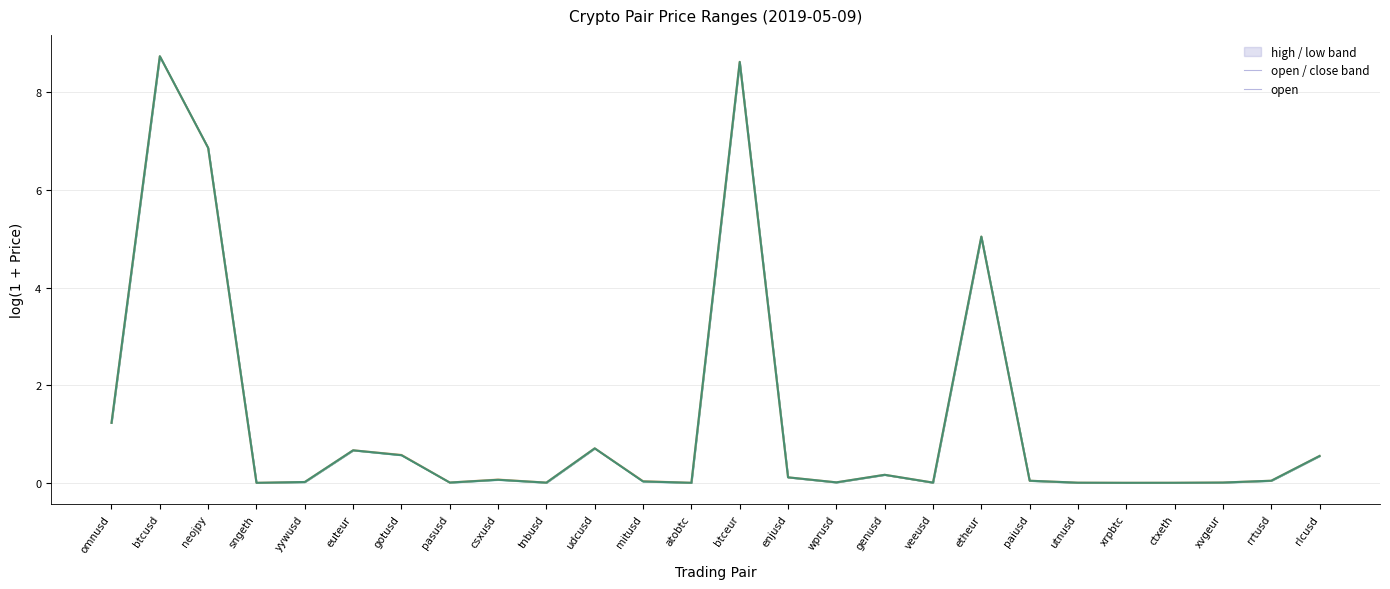

Reading left to right, transcribe all the data shown in this chart.

1.2	8.7	6.9	0.0	0.0	0.7	0.6	0.0	0.1	0.0	0.7	0.0	0.0	8.6	0.1	0.0	0.2	0.0	5.0	0.0	0.0	0.0	0.0	0.0	0.0	0.6